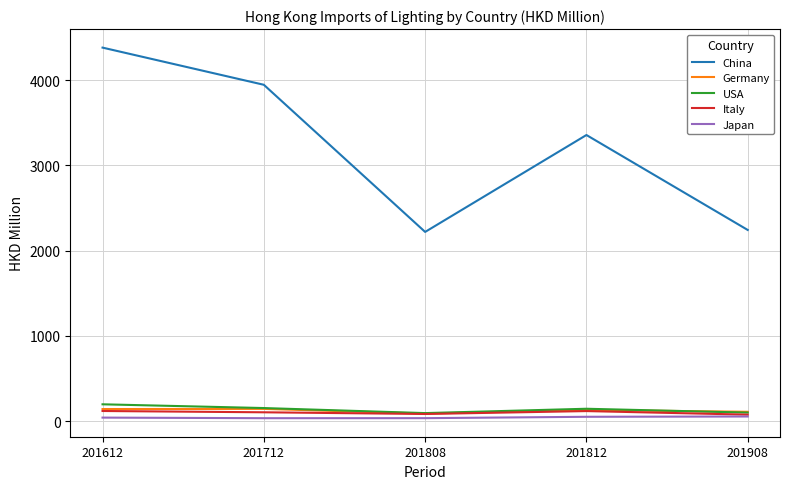

Which category has the highest value in the USA series?

201612